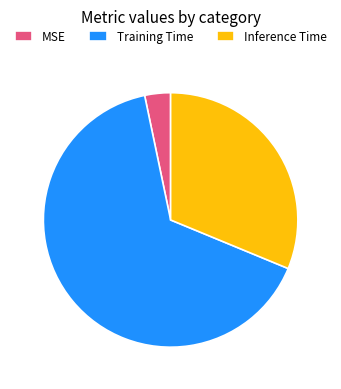

Which slice is the largest?

Training Time